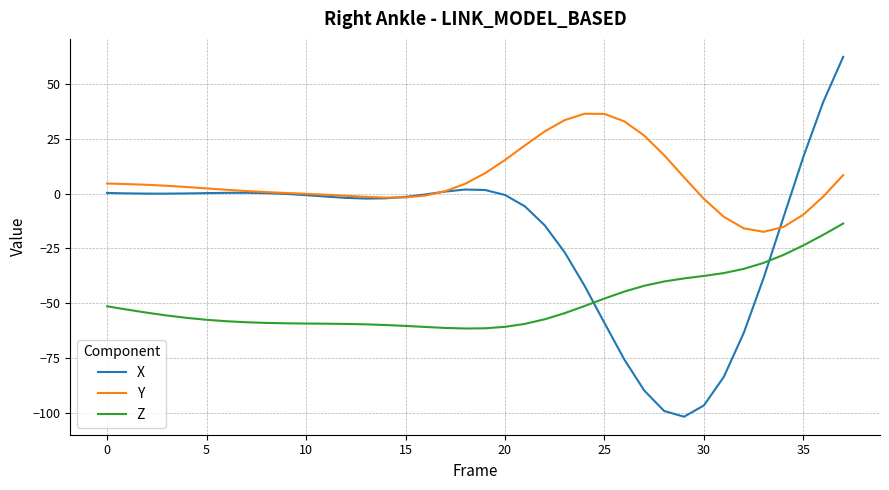

What is the greatest value displayed?

62.4